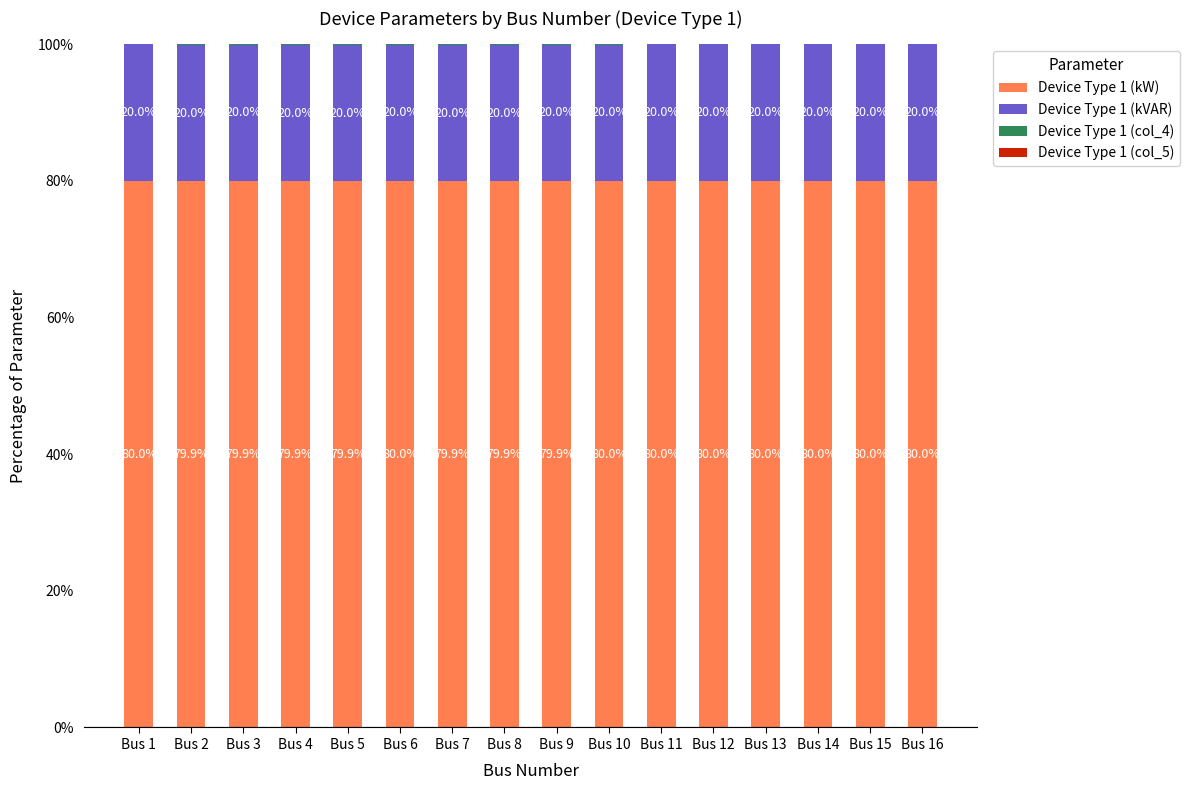

What is the total value across all series at Bus 1?

100.0